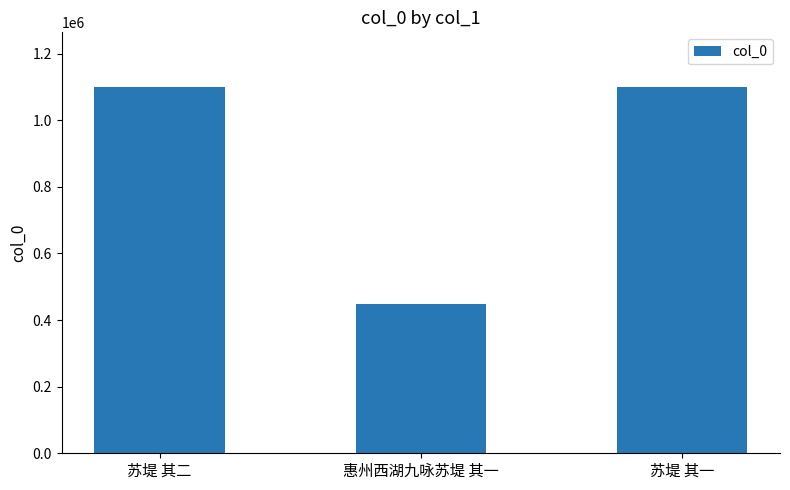

Does the chart contain stacked bars?

No